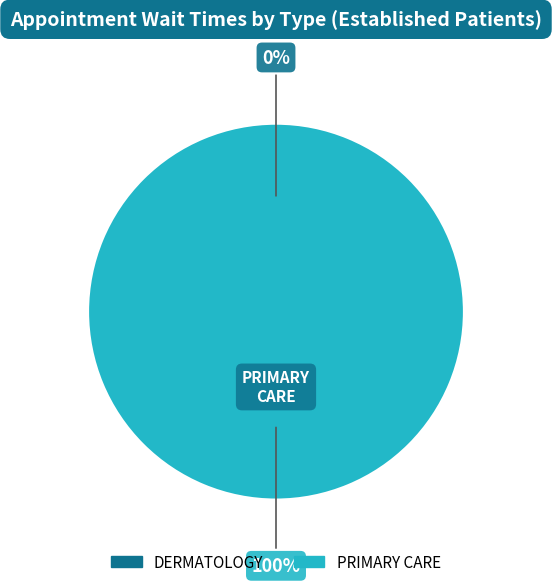

True or false: DERMATOLOGY accounts for 0% of the total.

True